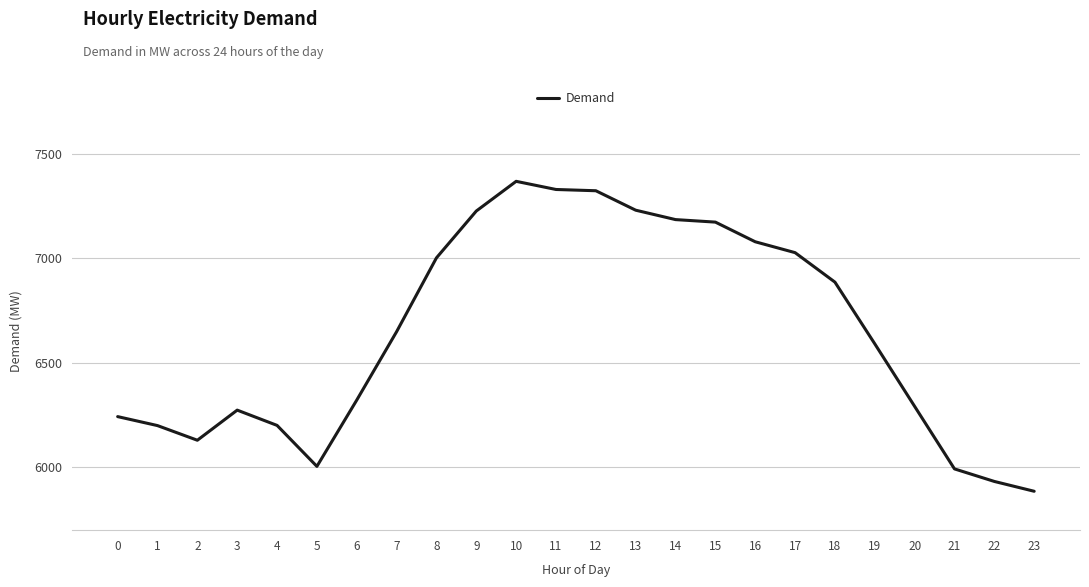

What is the difference between the maximum and minimum values?

1482